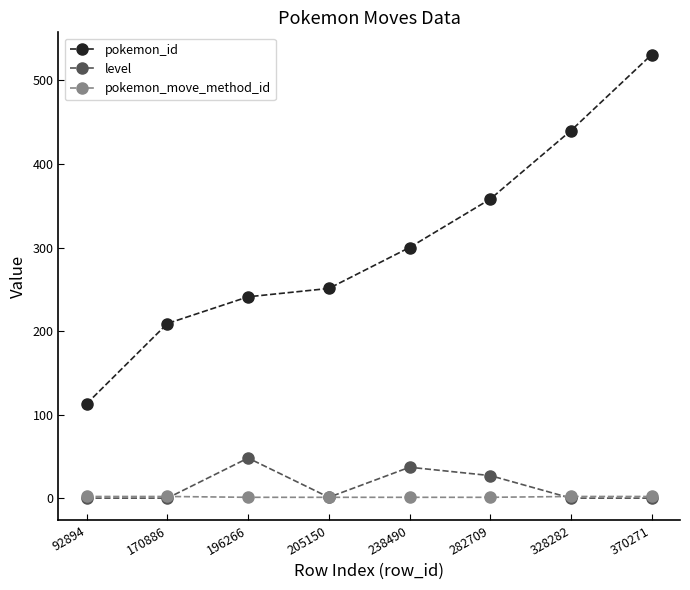

What is the difference between the highest and lowest values at 370271?

531